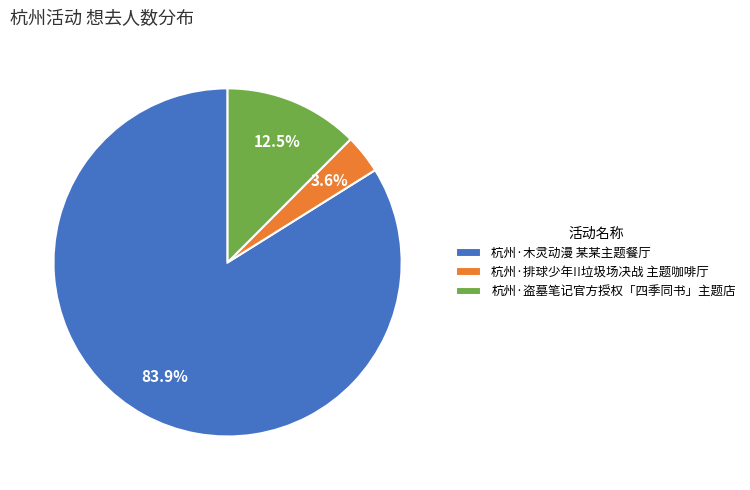

What percentage is NOT represented by 杭州·盗墓笔记官方授权「四季同书」主题店?

87.5%